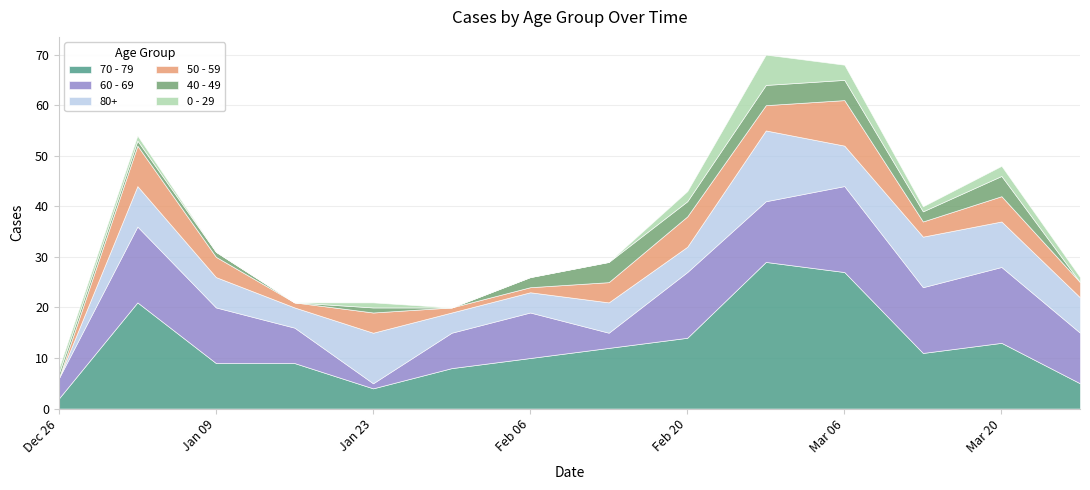

How many values in 80+ are above zero?

13